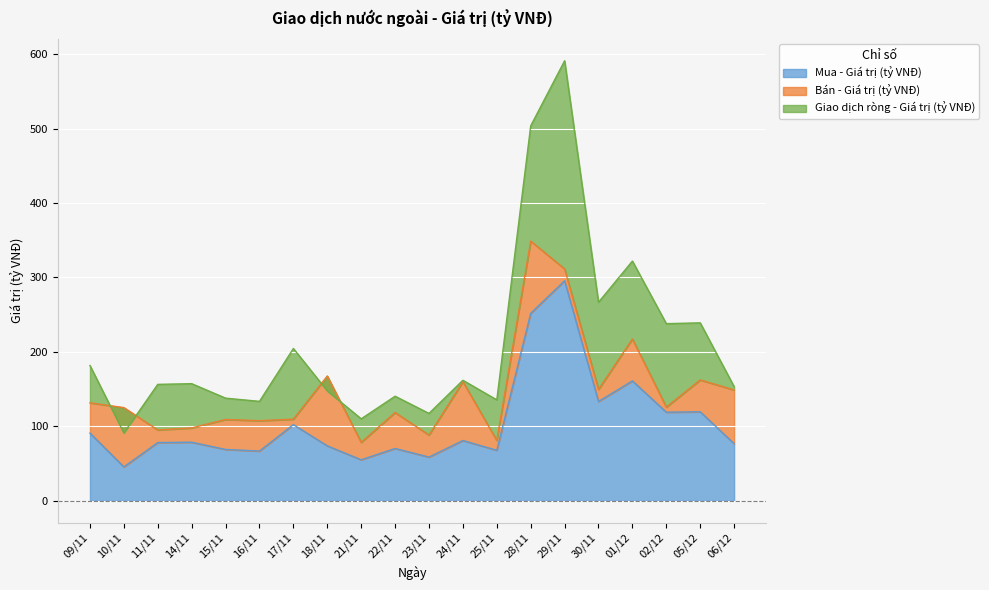

Which category has the highest value in the Giao dịch ròng - Giá trị (tỷ VNĐ) series?

29/11